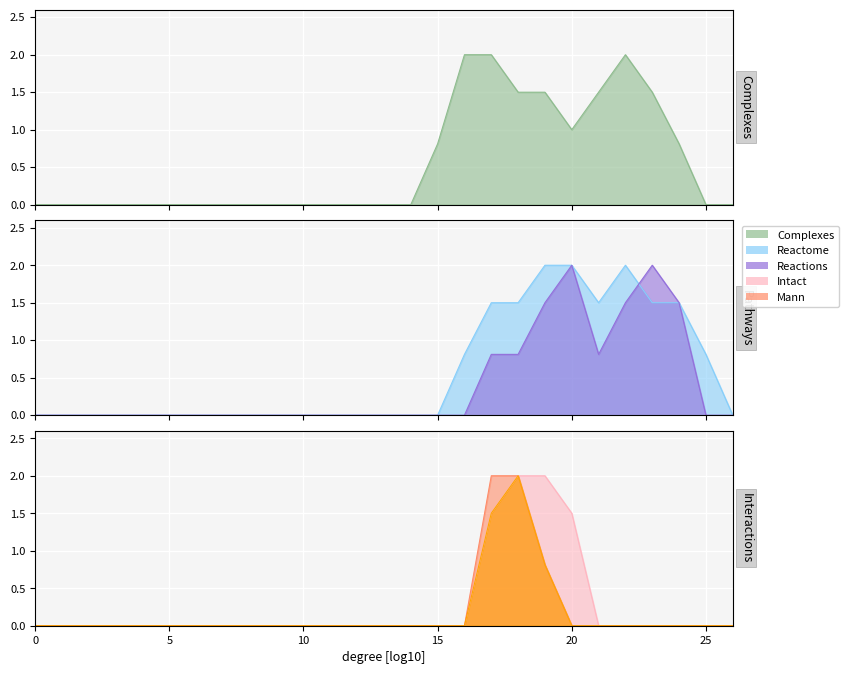

In col_15, how many points are higher than both neighbors (excluding endpoints)?

1